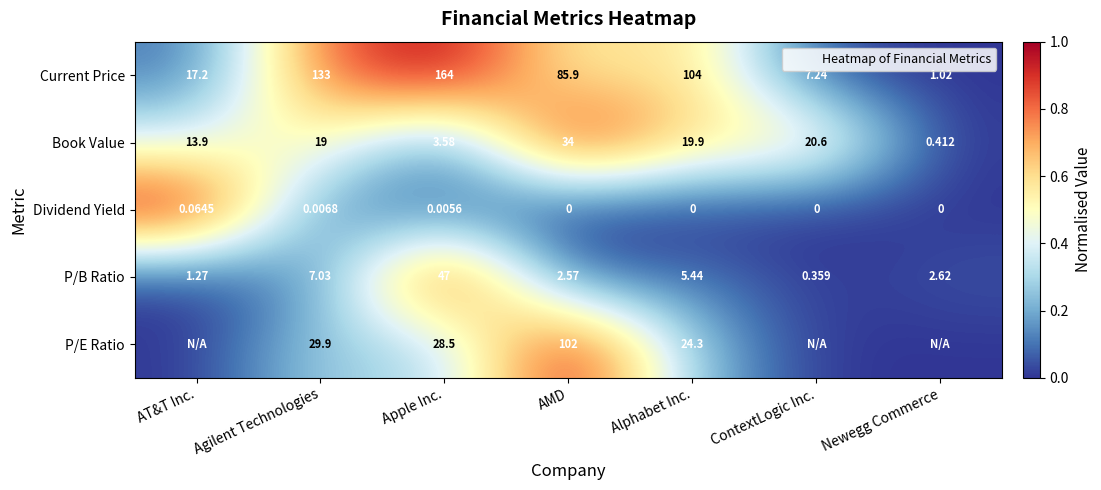

How many data points does each series have?

7